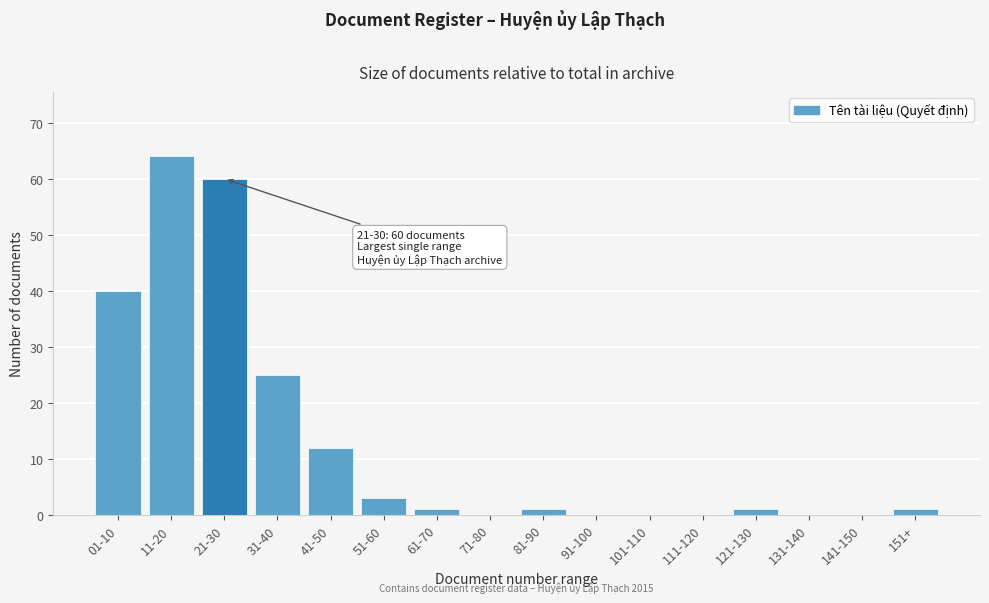

Reading left to right, extract all data points from this chart.

01-10=40	11-20=64	21-30=60	31-40=25	41-50=12	51-60=3	61-70=1	71-80=0	81-90=1	91-100=0	101-110=0	111-120=0	121-130=1	131-140=0	141-150=0	151+=1